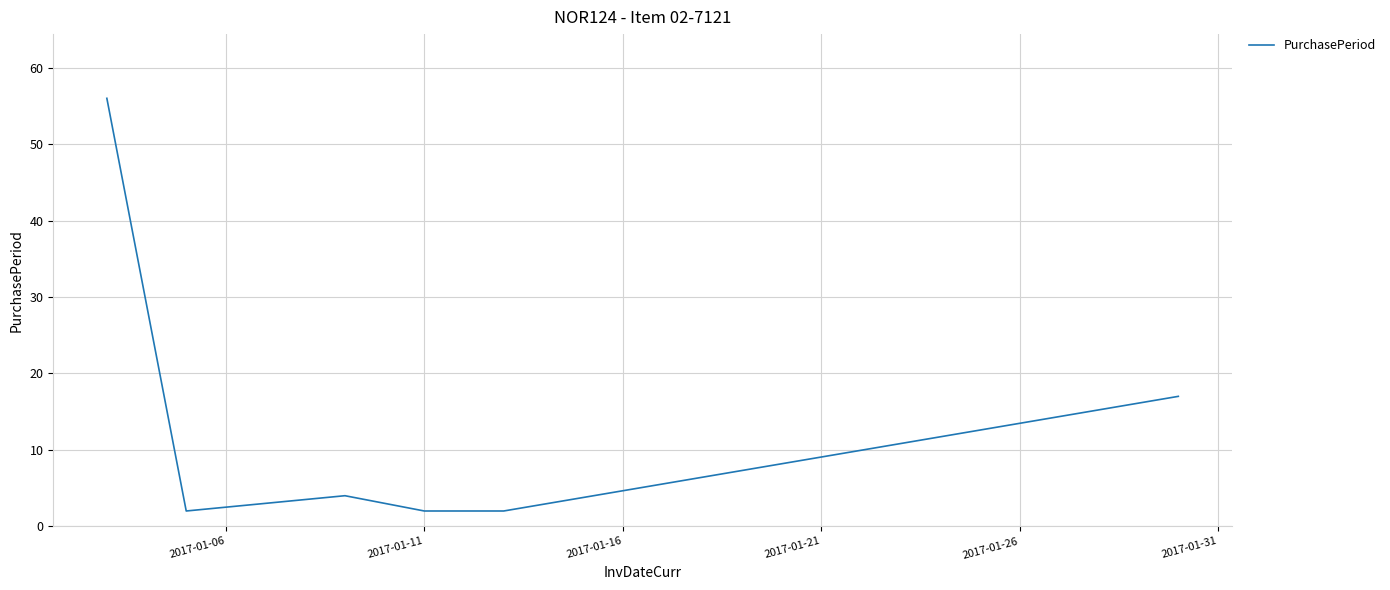

What is the average value?

14